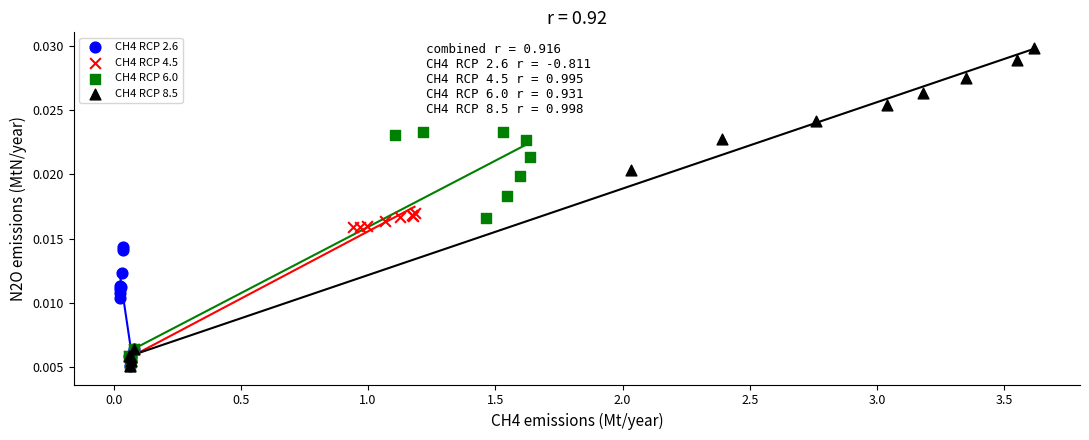

Which series has the largest Y range (max minus min)?

CH4 RCP 8.5